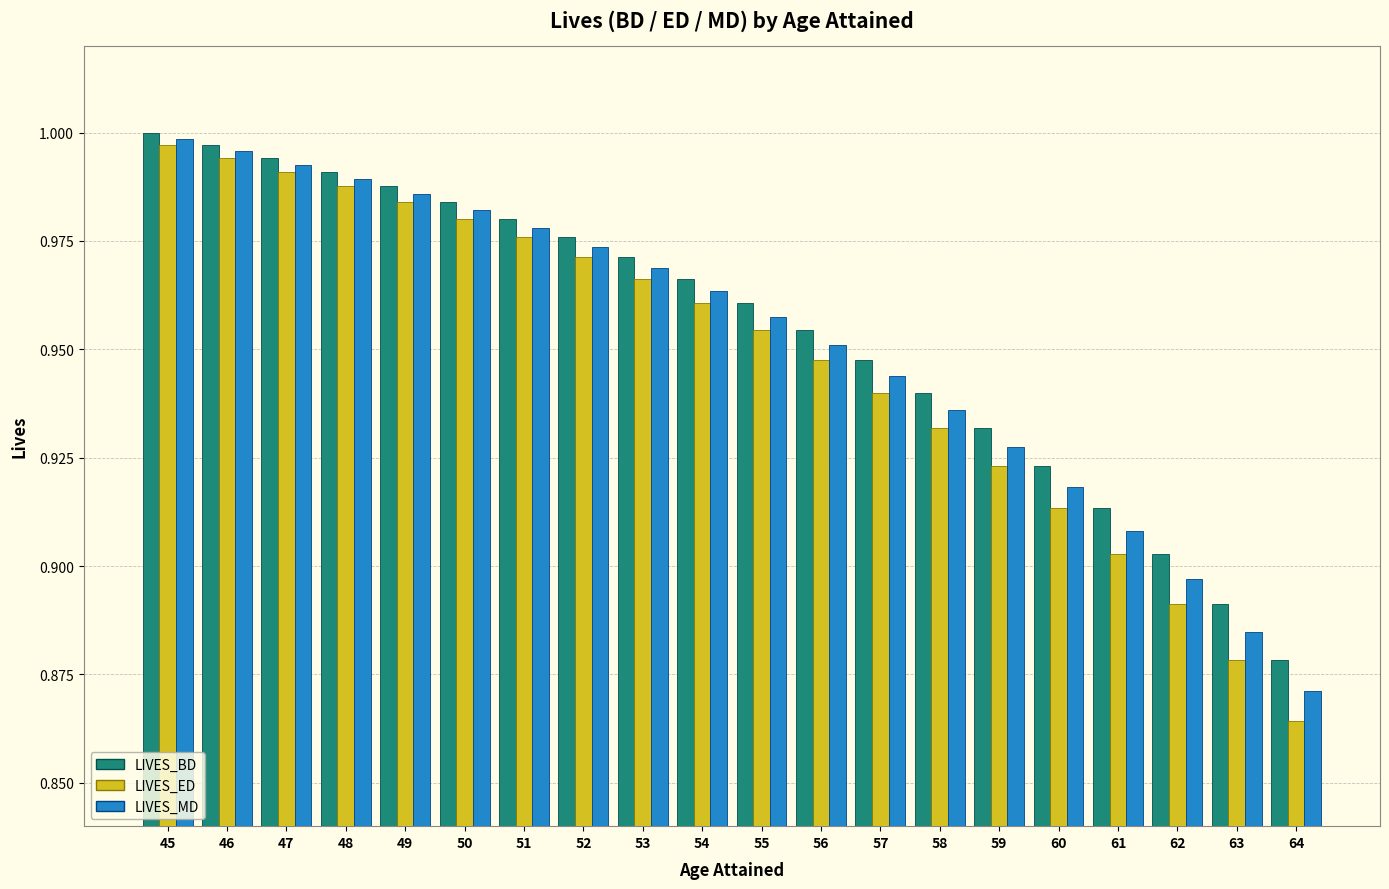

Is the value of LIVES_MD at 47 greater than the value of LIVES_BD at 62?

Yes